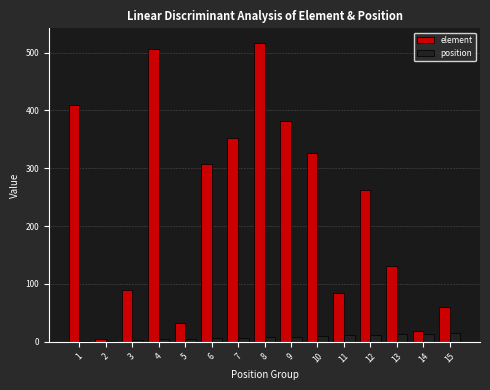

Which series has the largest total across all categories?

element